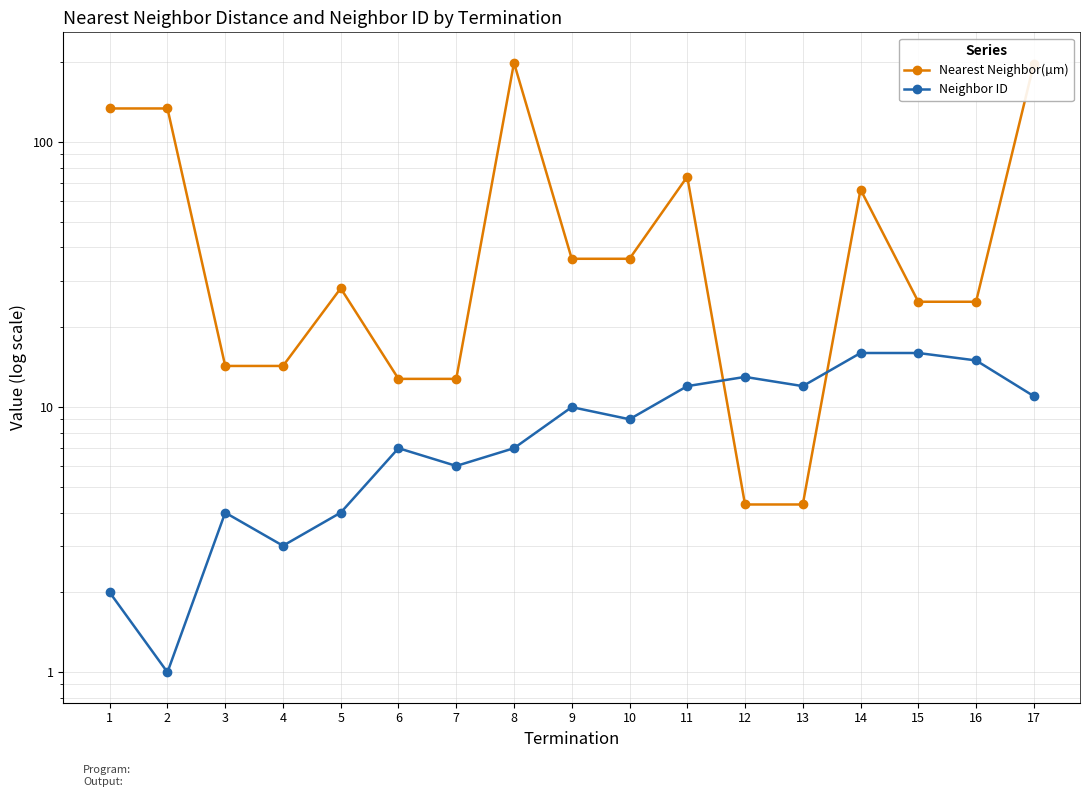

The Nearest Neighbor(µm) series shows 66.2 at 14. True or false?

True